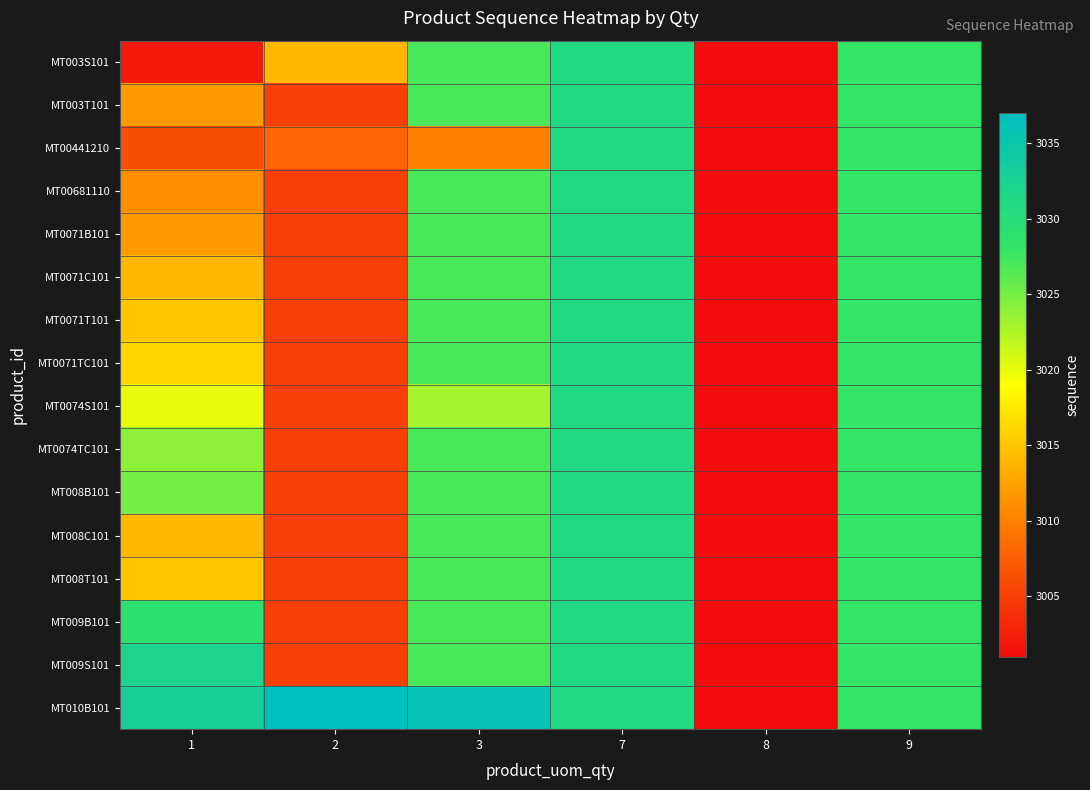

At which category does the chart reach its minimum across all series?

8